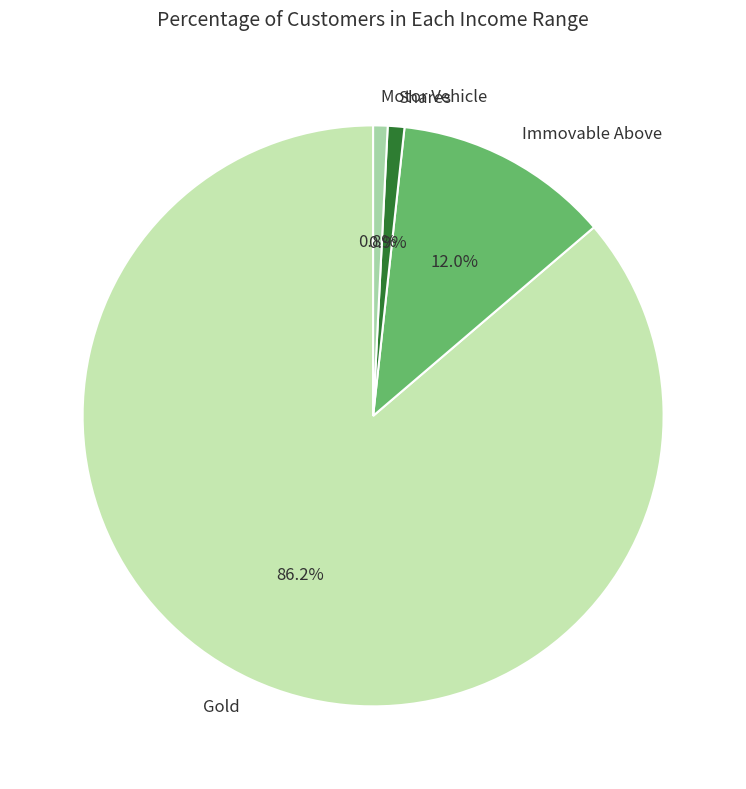

What percentage is the Shares slice, to the nearest percent?

1%